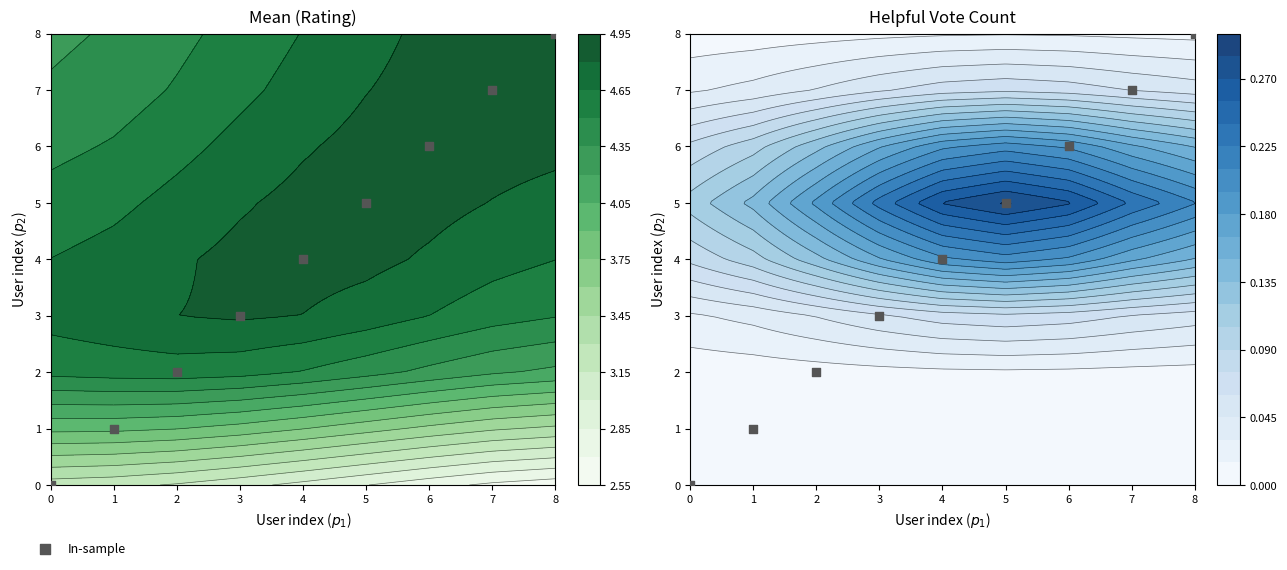

At which label is the value closest to 4?

4